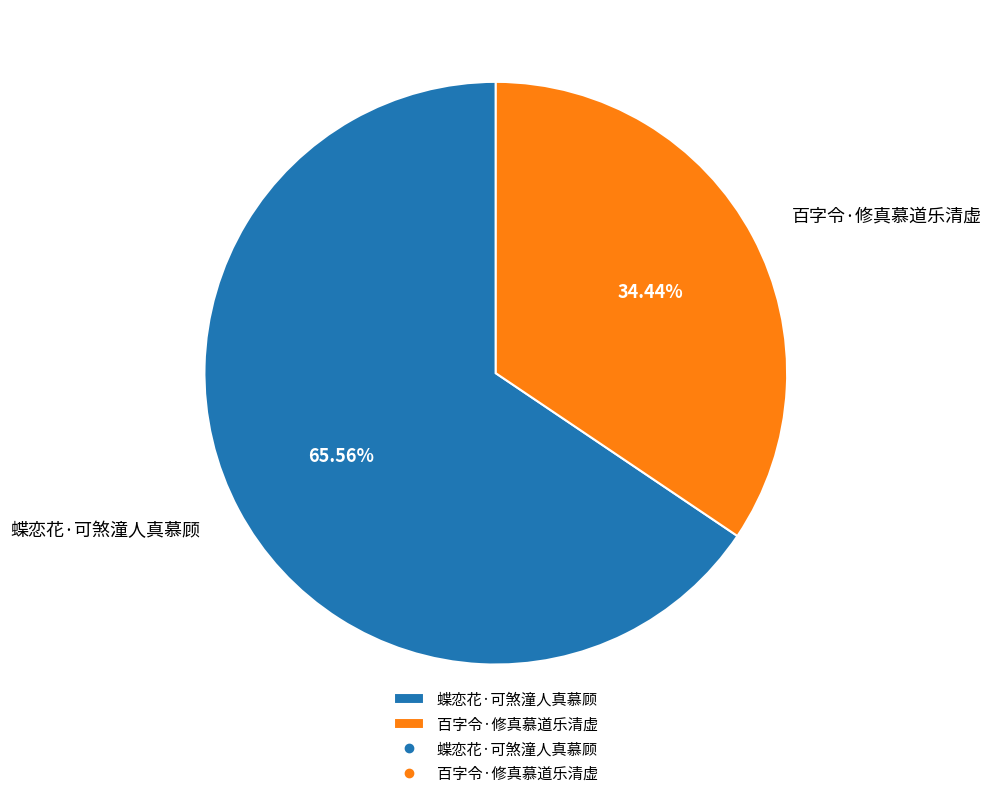

True or false: 蝶恋花·可煞潼人真慕顾 accounts for 66% of the total.

True